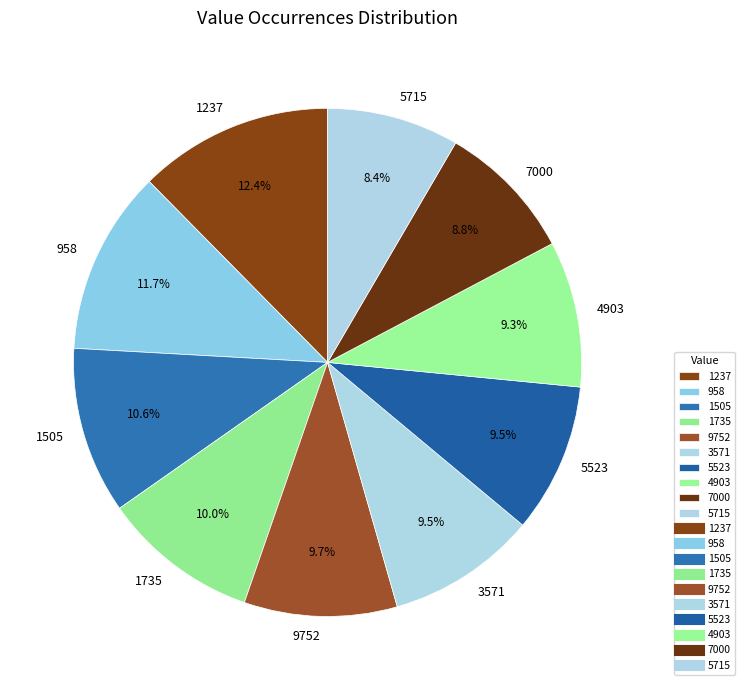

What is the total percentage of 1735 and 9752?

19.7%